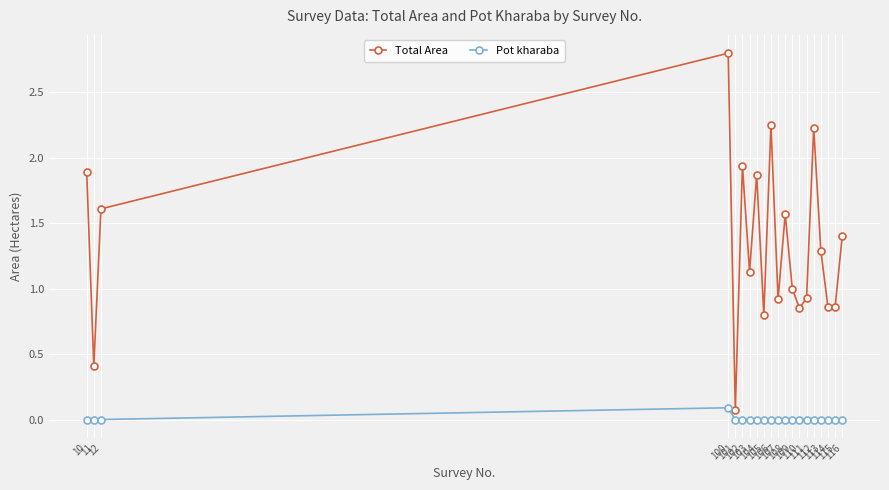

True or false: Pot kharaba and Total Area cross at least once.

False